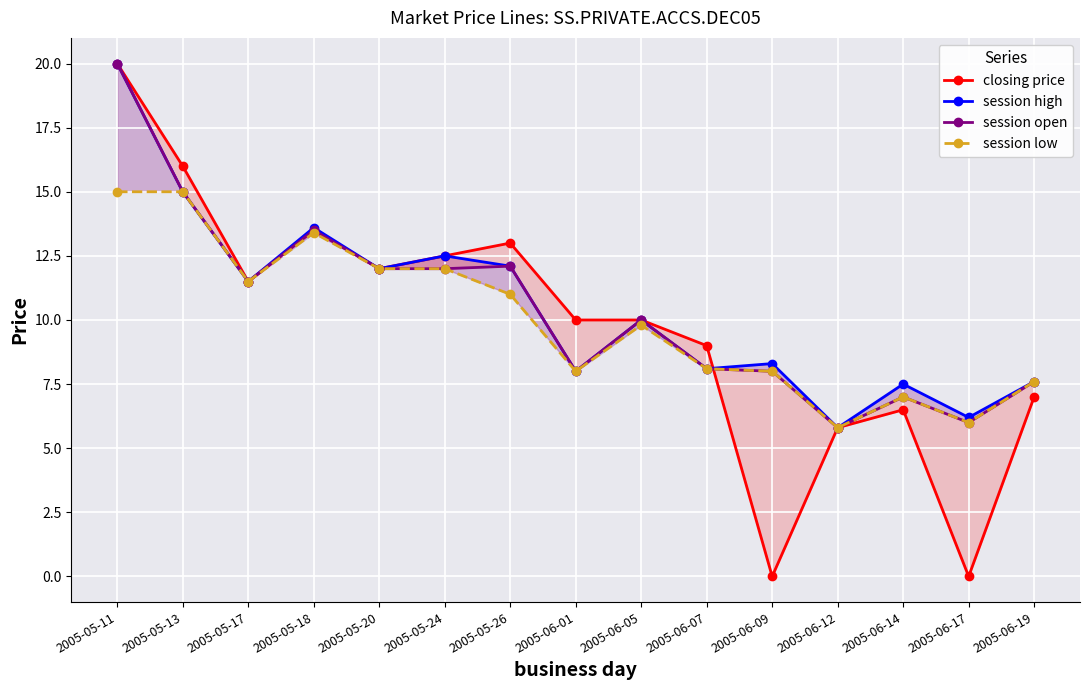

Which category has the highest value across all series?

2005-05-11